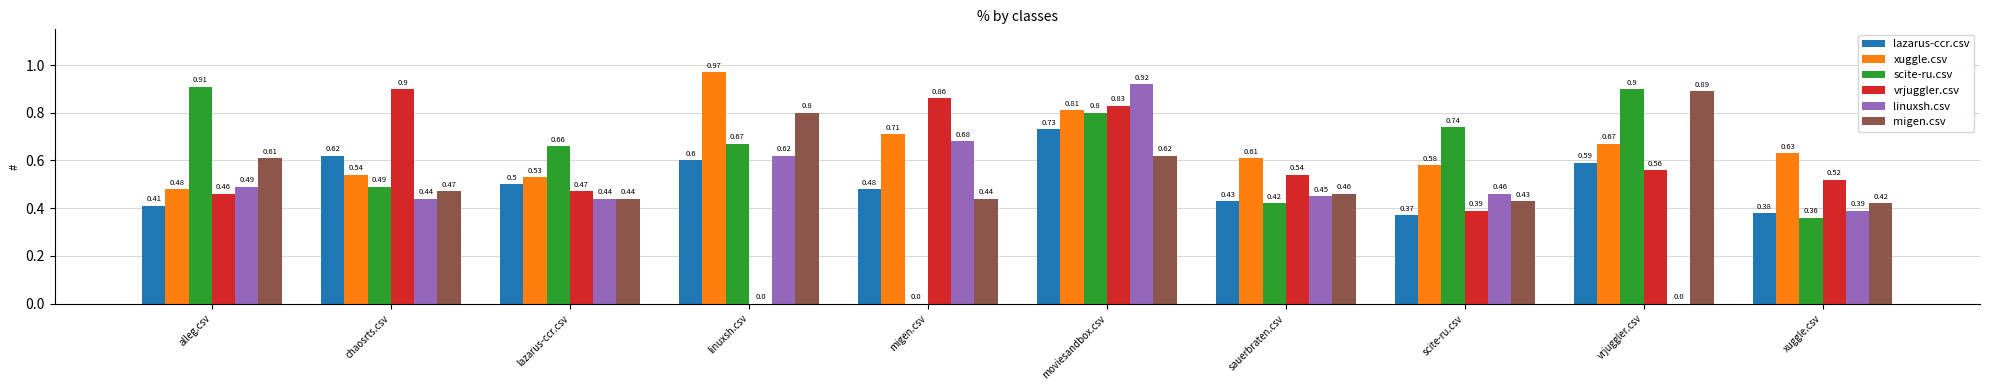

At which category is the sum across all series the highest?

moviesandbox.csv